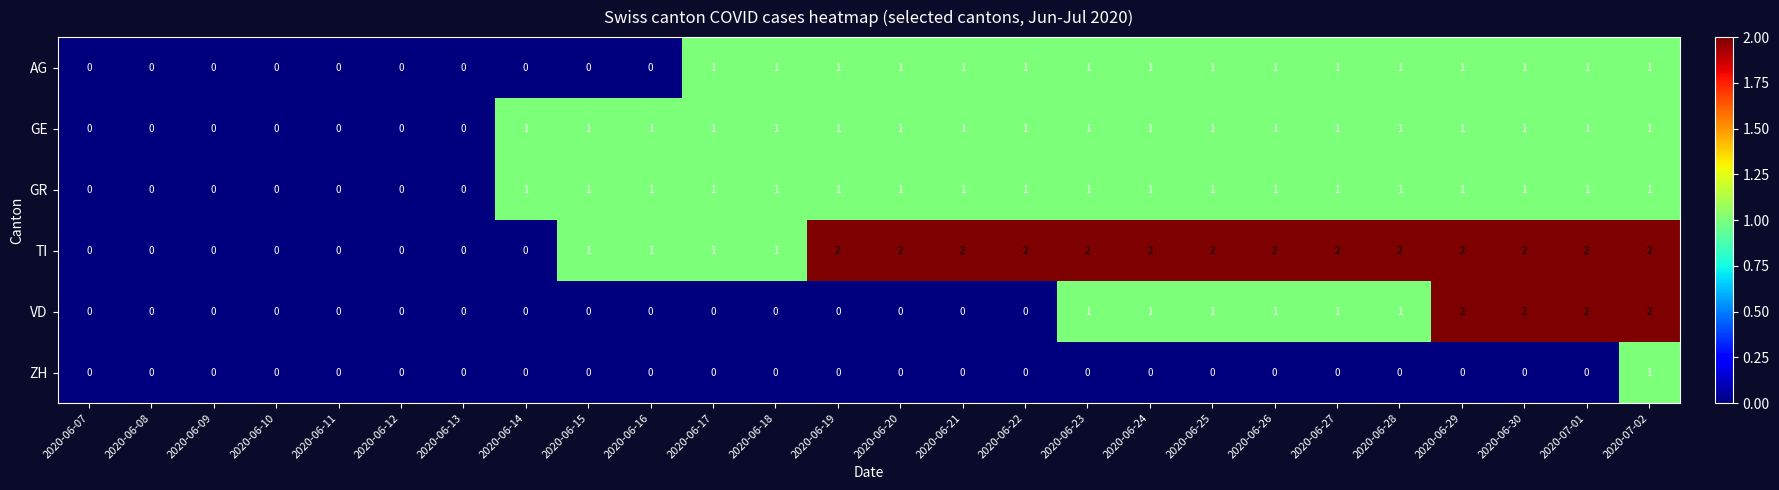

True or false: TI has a value of 3 at 2020-06-19.

False